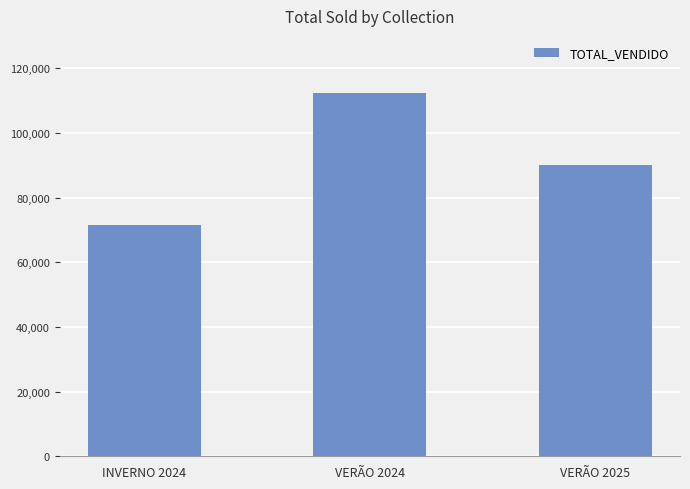

Count the values in the range 71394 to 112228.

3